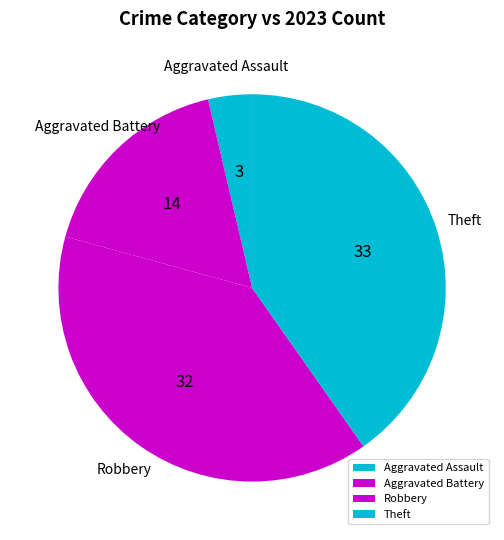

Is it true that Theft is 48% of the pie?

False